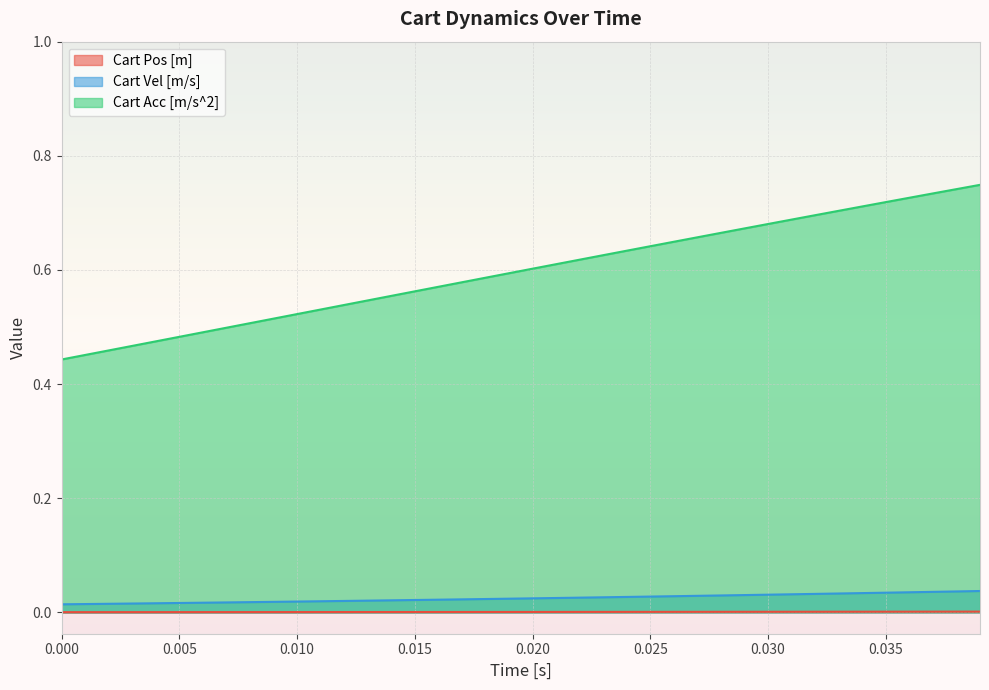

Between 0.000 and 0.030, which series saw the biggest shift?

Cart Acc [m/s^2]